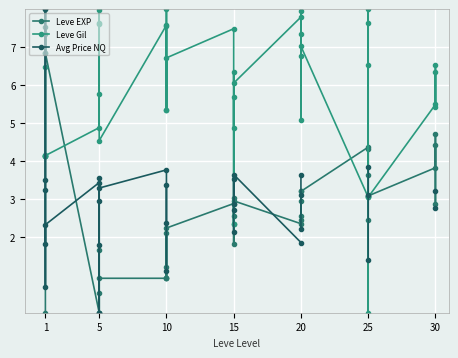

What is the difference between the maximum and minimum values in the Leve EXP series?

8.0